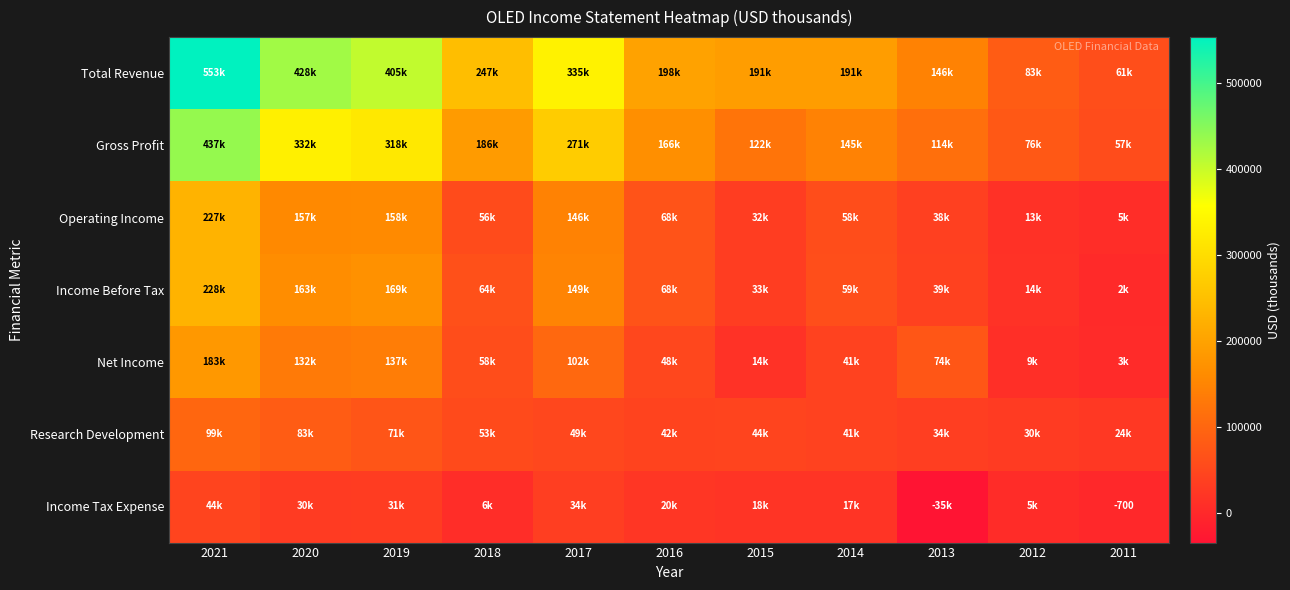

List the series in order of their peak value, highest first.

Total Revenue, Gross Profit, Income Before Tax, Operating Income, Net Income, Research Development, Income Tax Expense